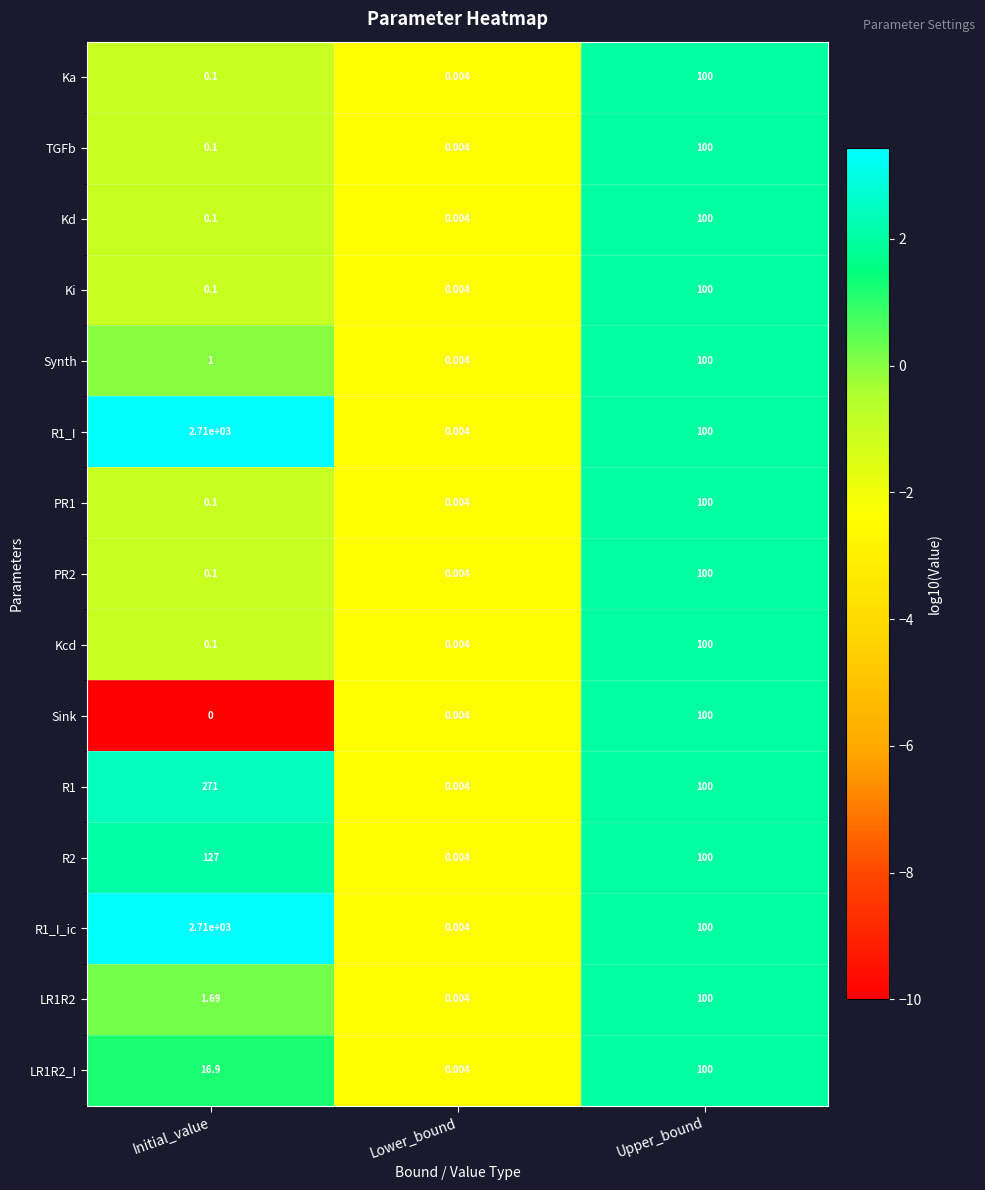

At which category does the chart reach its minimum across all series?

Initial_value